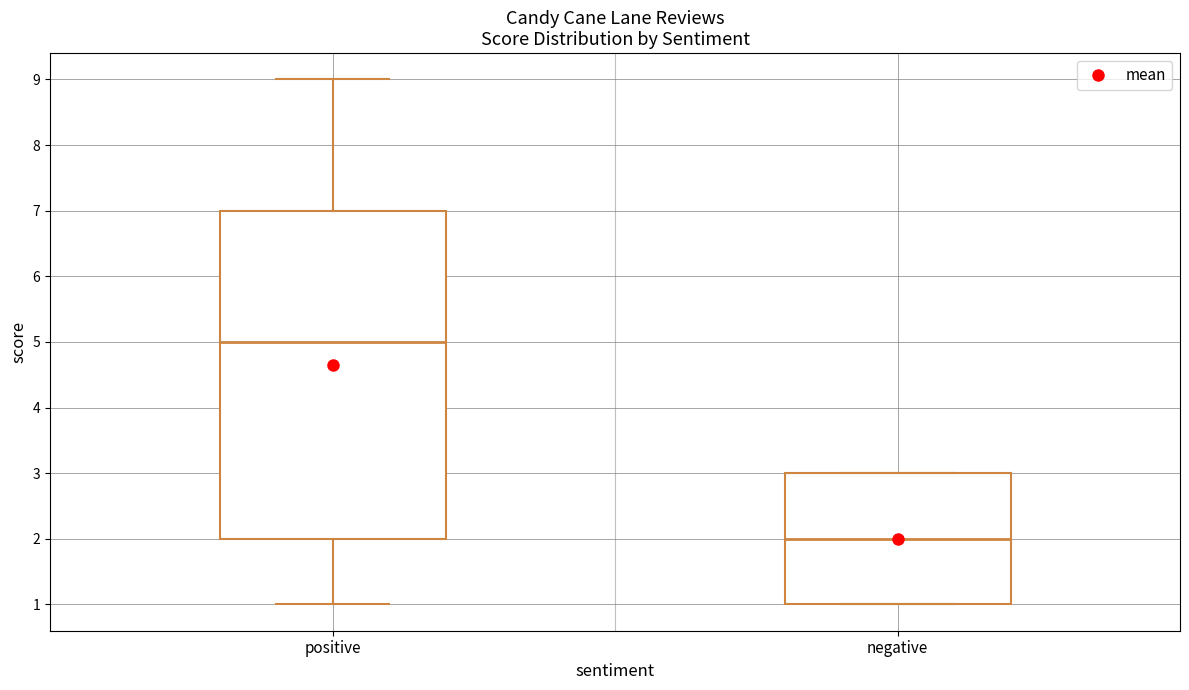

Which box has the lowest median line?

negative